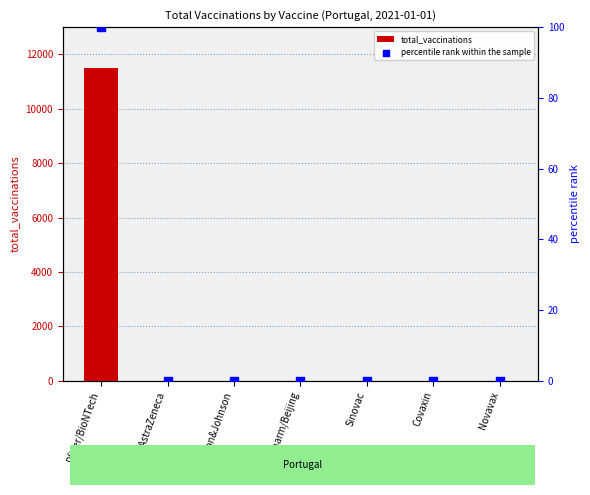

What are all the series names shown in the legend?

total_vaccinations, percentile rank within the sample